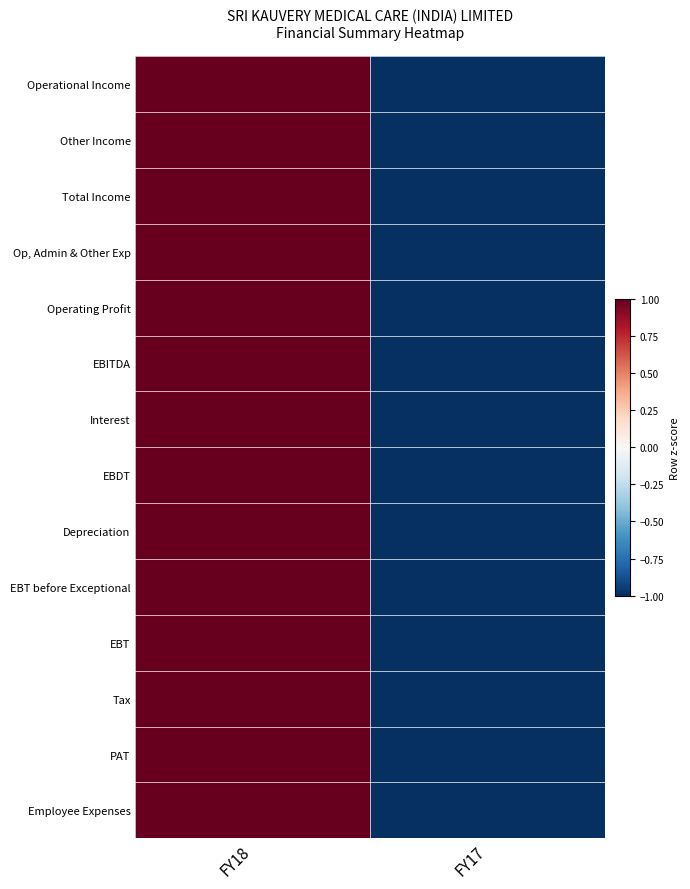

Reading right to left, transcribe all the data shown in this chart.

Operational Income: FY17=-1	FY18=1
Other Income: FY17=-1	FY18=1
Total Income: FY17=-1	FY18=1
Op, Admin & Other Exp: FY17=-1	FY18=1
Operating Profit: FY17=-1	FY18=1
EBITDA: FY17=-1	FY18=1
Interest: FY17=-1	FY18=1
EBDT: FY17=-1	FY18=1
Depreciation: FY17=-1	FY18=1
EBT before Exceptional: FY17=-1	FY18=1
EBT: FY17=-1	FY18=1
Tax: FY17=-1	FY18=1
PAT: FY17=-1	FY18=1
Employee Expenses: FY17=-1	FY18=1